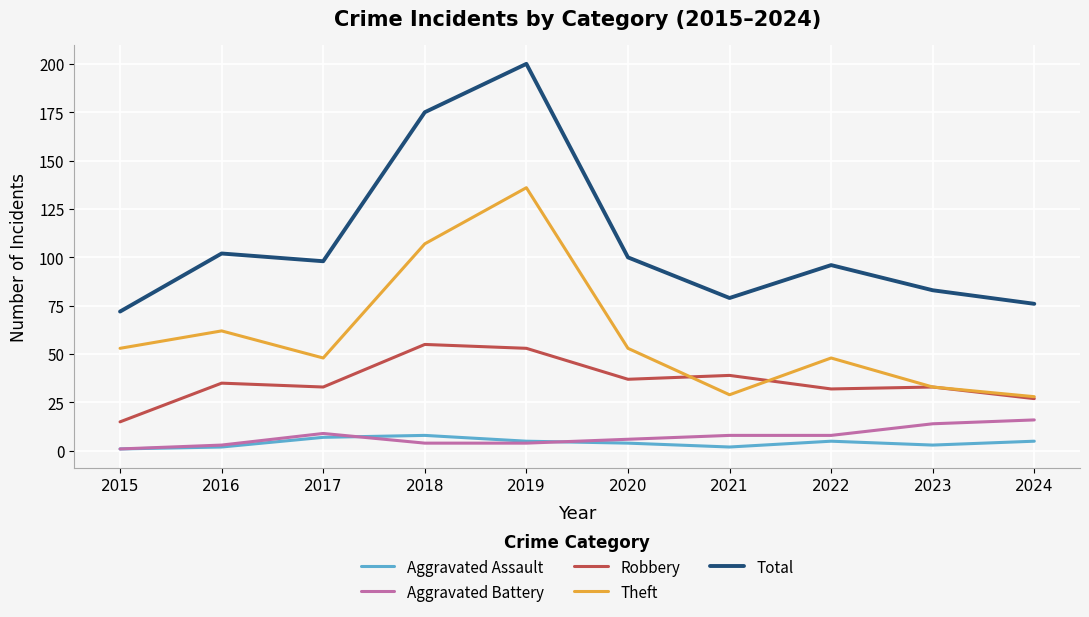

Is it true that Aggravated Assault equals 4 at 2020?

True